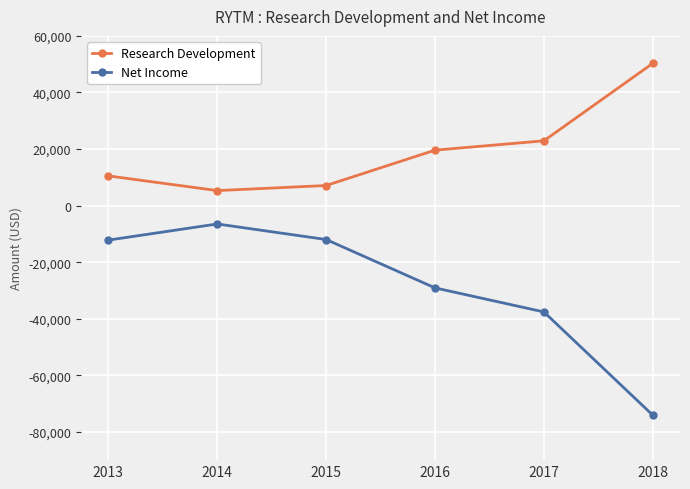

True or false: Net Income and Research Development intersect in this chart.

False